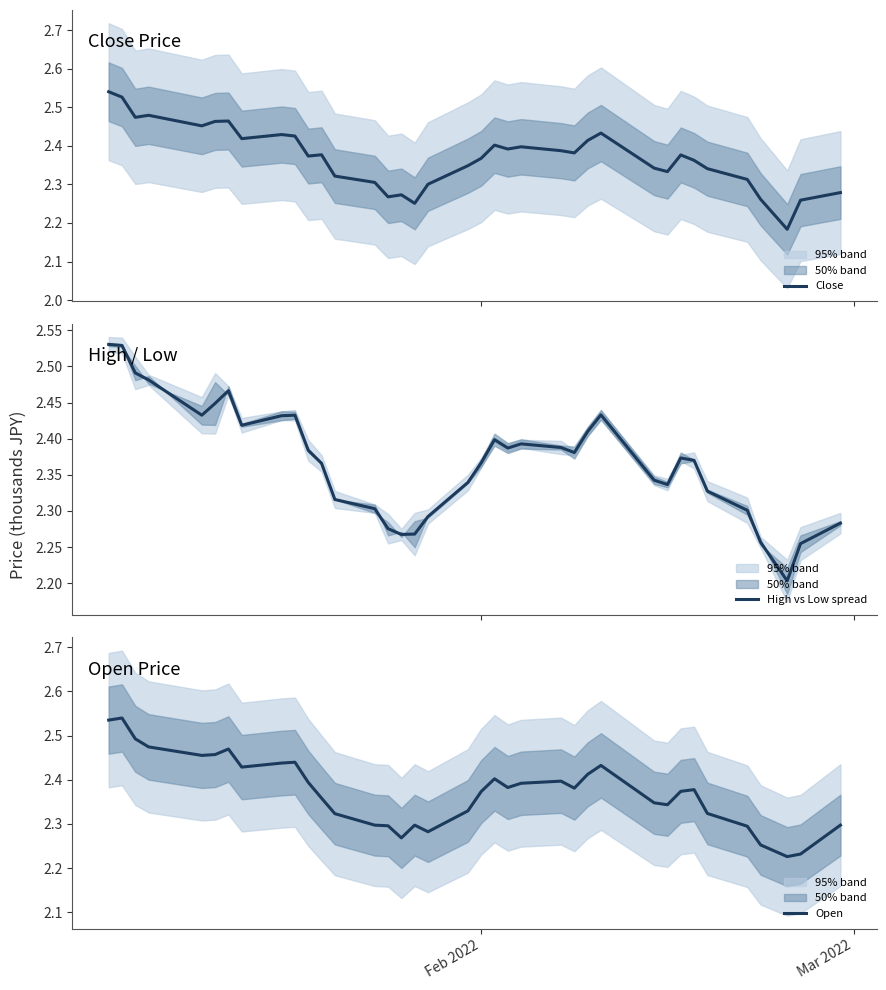

Is this an area chart (filled region under the line)?

No